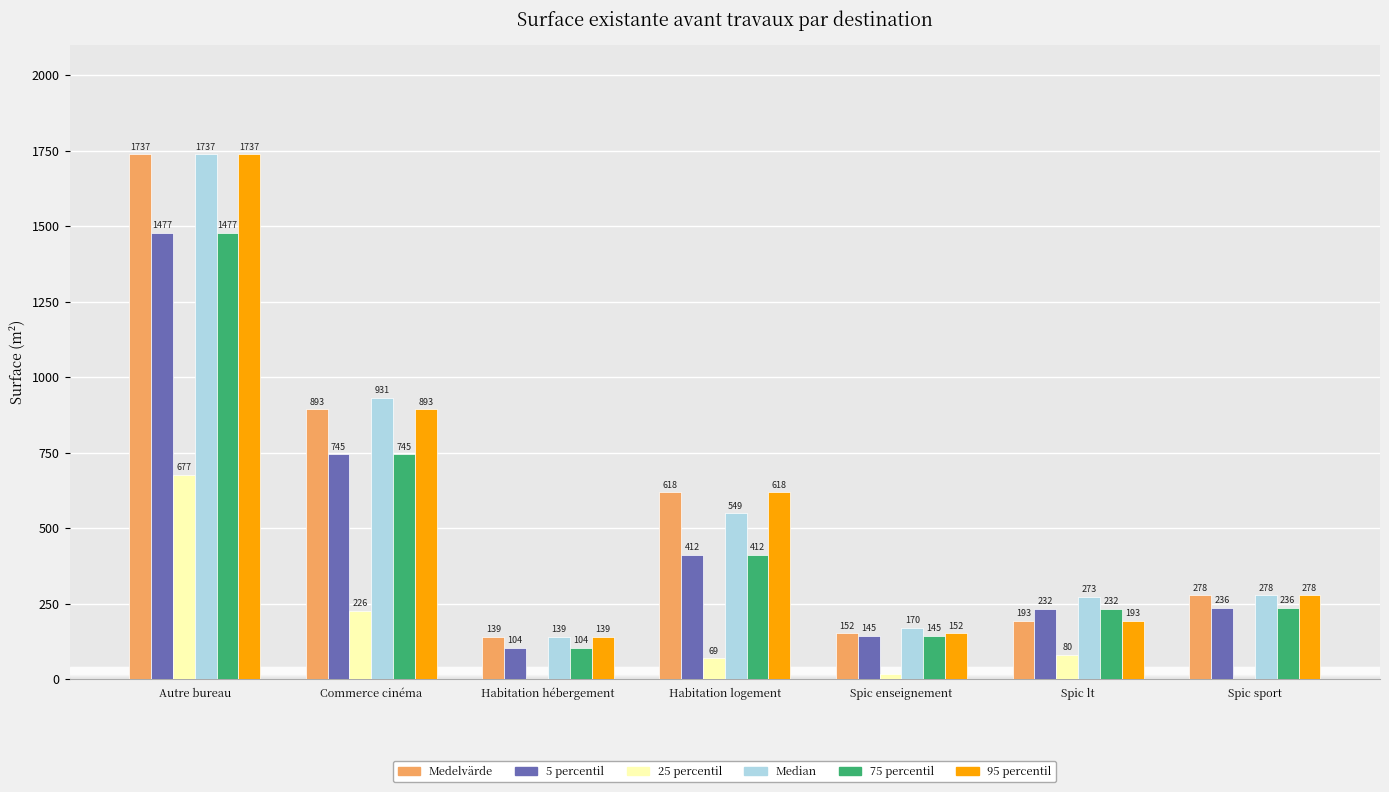

Which category has the highest value across all series?

Autre bureau